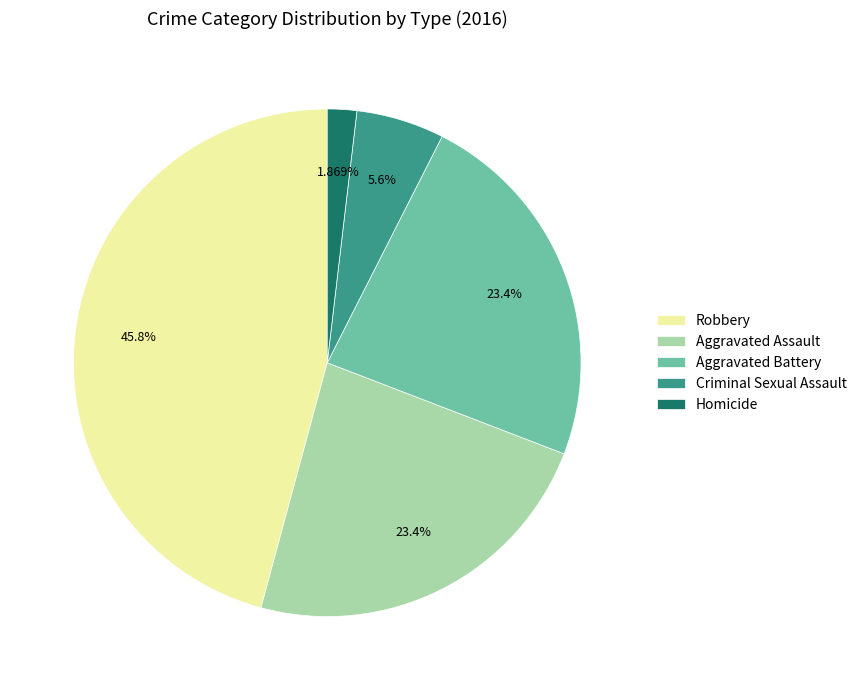

To the nearest percent, what percentage of the pie is Aggravated Assault?

23%